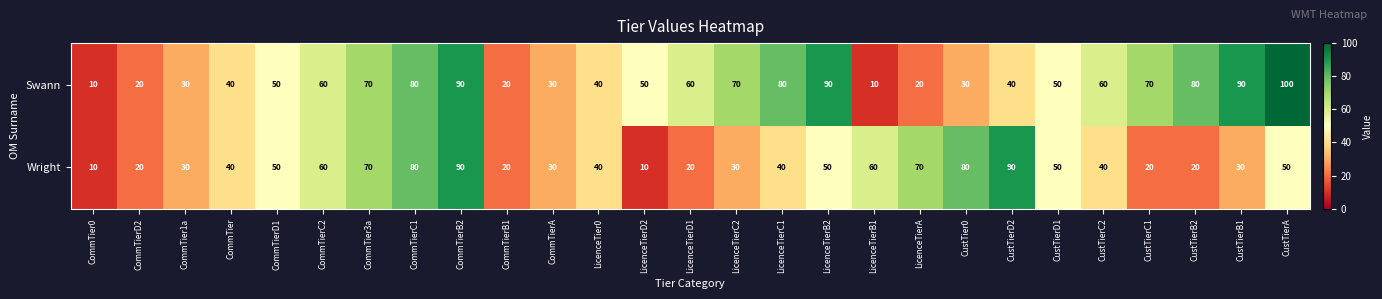

What is the difference between the Swann values at CommTierD2 and LicenceTierB2?

70